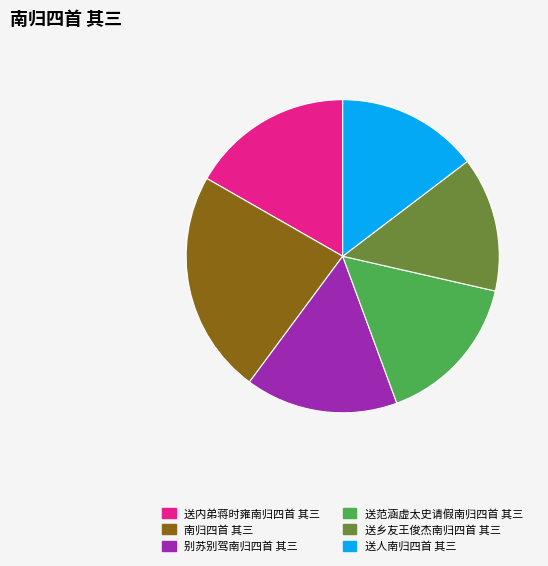

How many slices are in this pie chart?

6